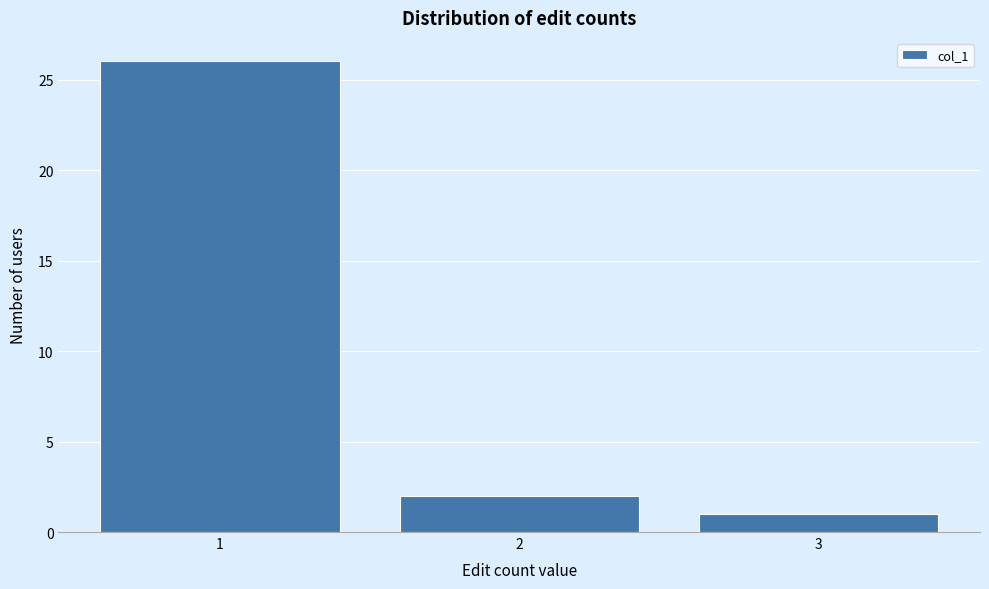

Reading left to right, transcribe this chart: for each bar, give the range it covers on the x-axis and its height. The values are not printed on the chart, so give them approximately, as read against the axis.

0.5 to 1.5: 26
1.5 to 2.5: 2
2.5 to 3.5: 1